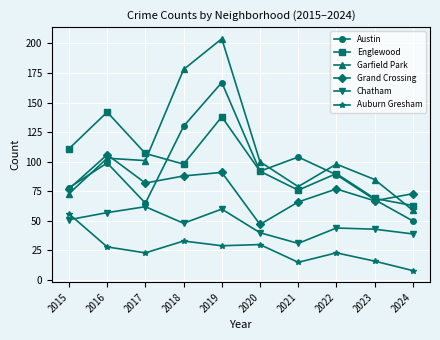

What is the sum of all Grand Crossing values?

774